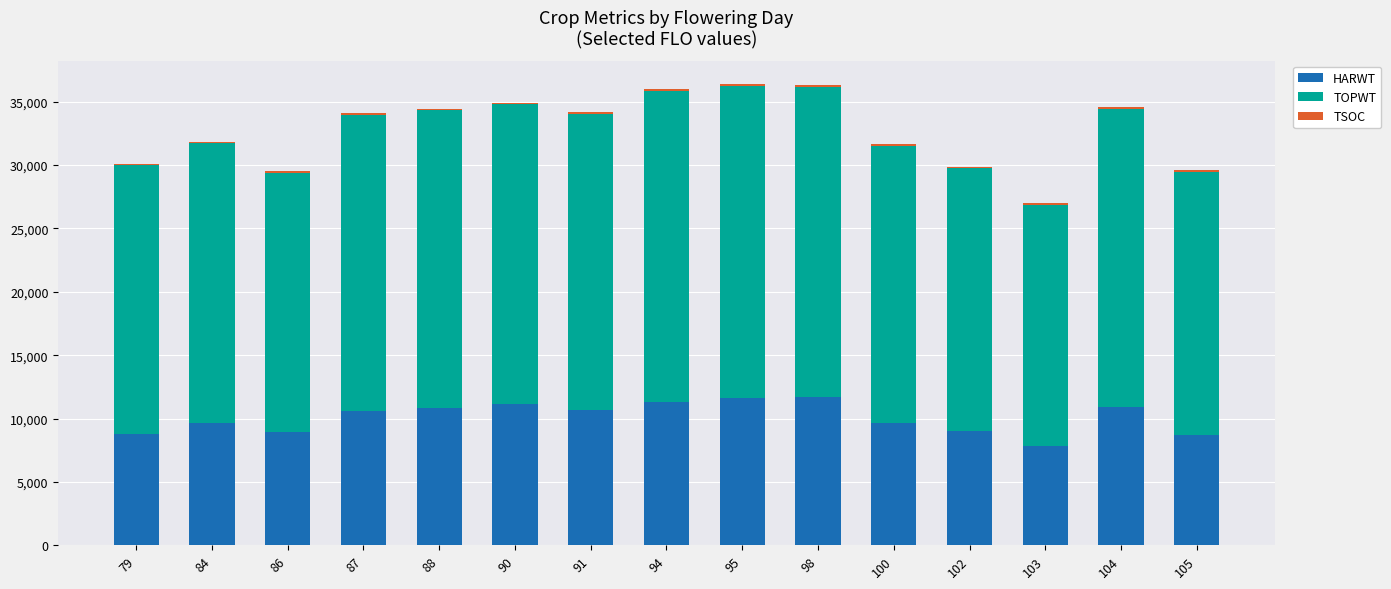

What is the highest value of the HARWT series?

11676